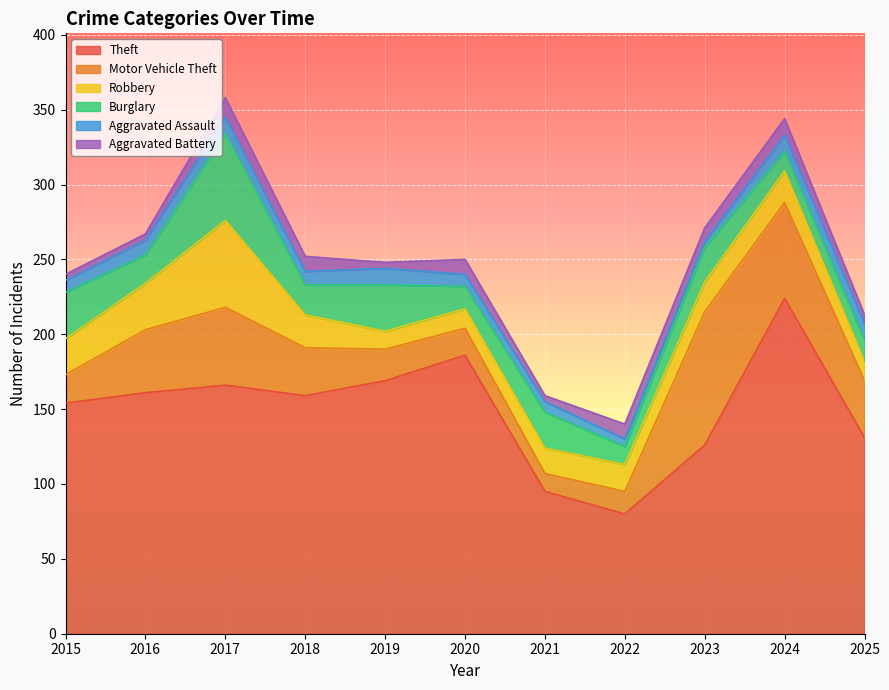

Reading right to left, transcribe all the data shown in this chart.

Theft: 2025=131	2024=224	2023=126	2022=80	2021=95	2020=186	2019=169	2018=159	2017=166	2016=161	2015=154
Motor Vehicle Theft: 2025=38	2024=64	2023=89	2022=15	2021=12	2020=18	2019=21	2018=32	2017=52	2016=42	2015=19
Robbery: 2025=13	2024=21	2023=20	2022=18	2021=17	2020=13	2019=12	2018=22	2017=58	2016=31	2015=24
Burglary: 2025=14	2024=13	2023=23	2022=12	2021=24	2020=15	2019=31	2018=20	2017=58	2016=19	2015=31
Aggravated Assault: 2025=11	2024=11	2023=4	2022=5	2021=7	2020=8	2019=11	2018=9	2017=11	2016=10	2015=8
Aggravated Battery: 2025=6	2024=11	2023=9	2022=10	2021=4	2020=10	2019=4	2018=10	2017=13	2016=4	2015=4